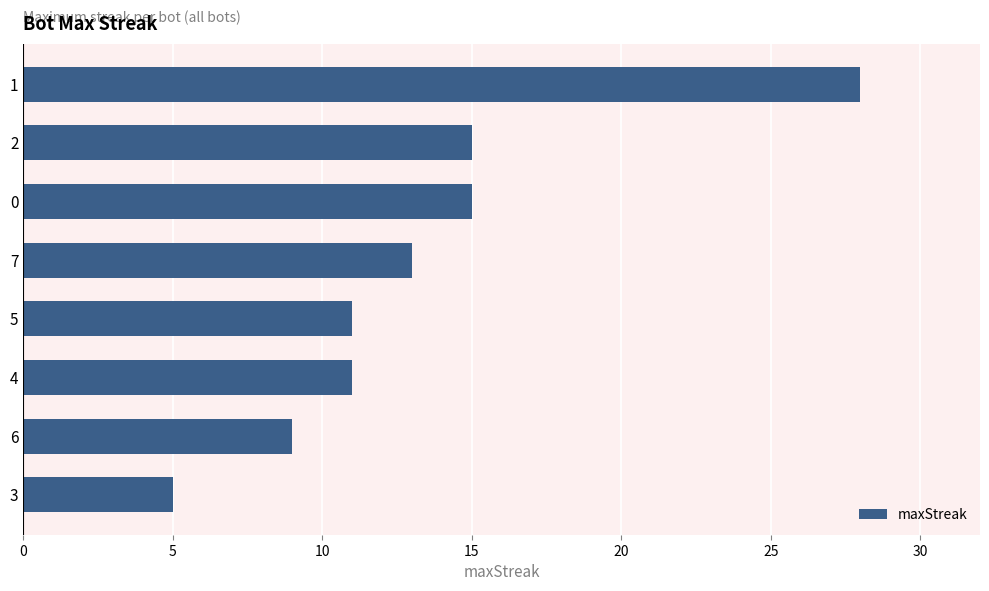

The value at 0 is 19. True or false?

False